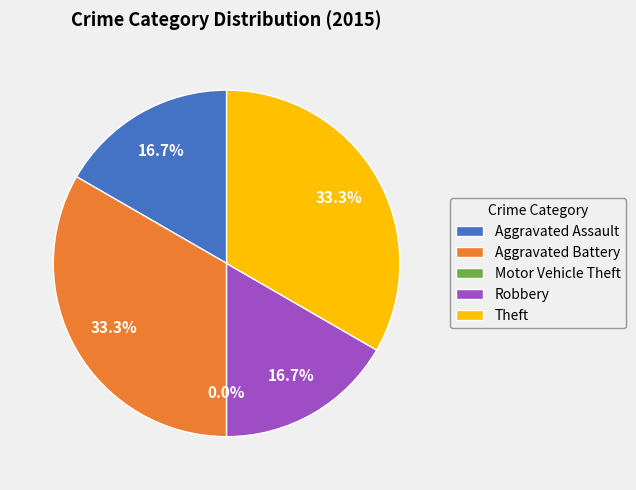

Between Robbery and Motor Vehicle Theft, which is larger?

Robbery